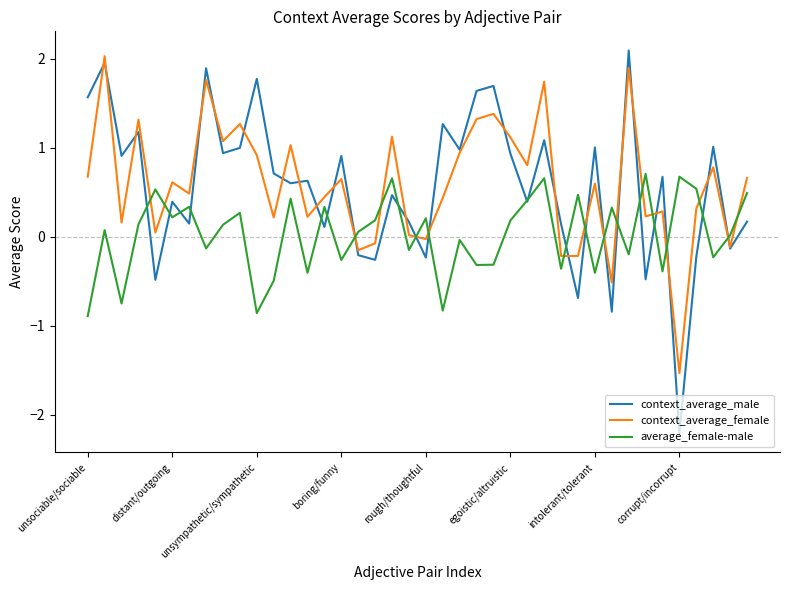

What is the maximum value for context_average_female?

2.0